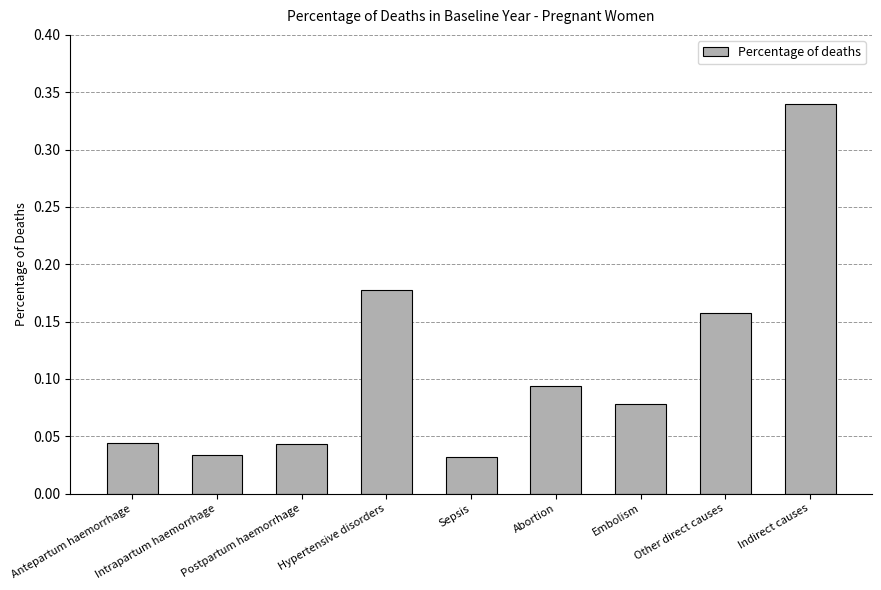

What is the sum of all values?

1.0